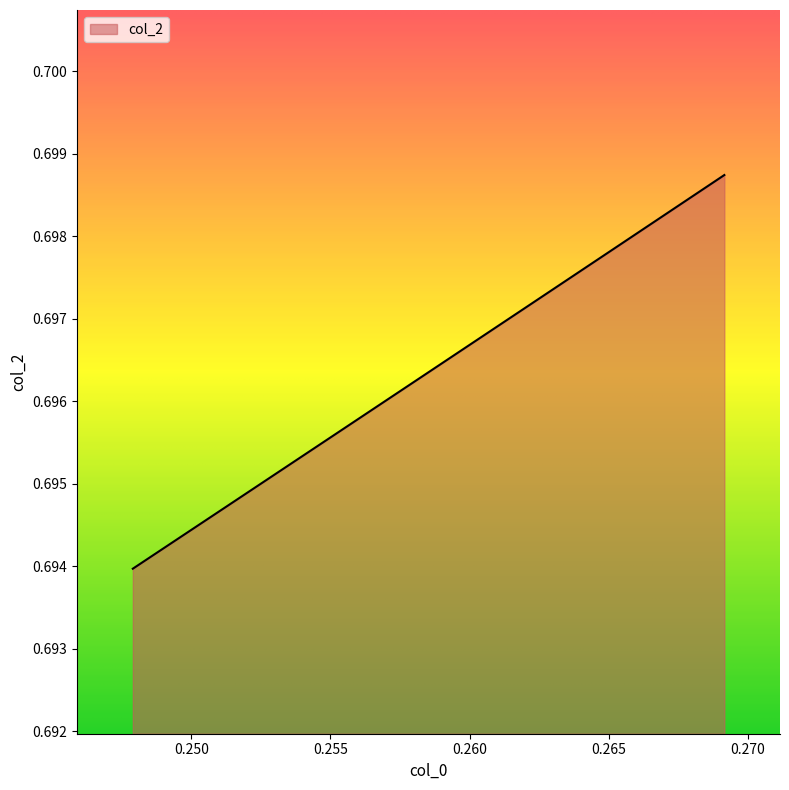

True or false: the data has more than 1 interior local peaks.

False